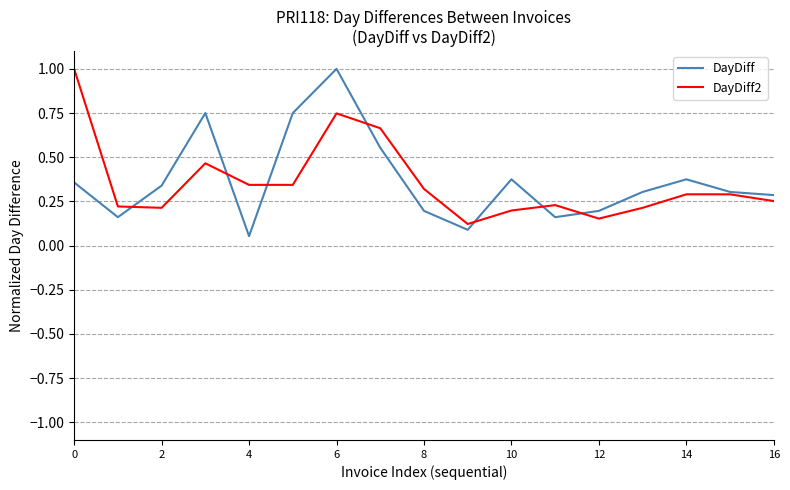

What is the maximum value for DayDiff2?

1.0